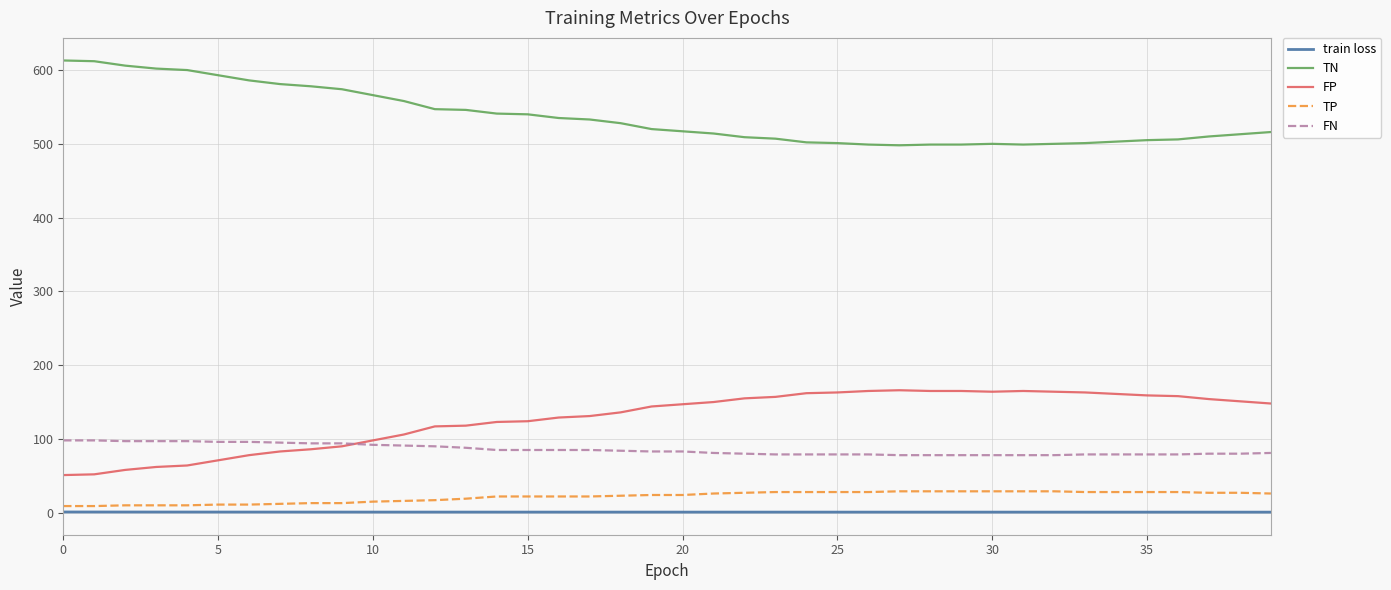

List the series in order of their peak value, highest first.

TN, FP, FN, TP, train loss